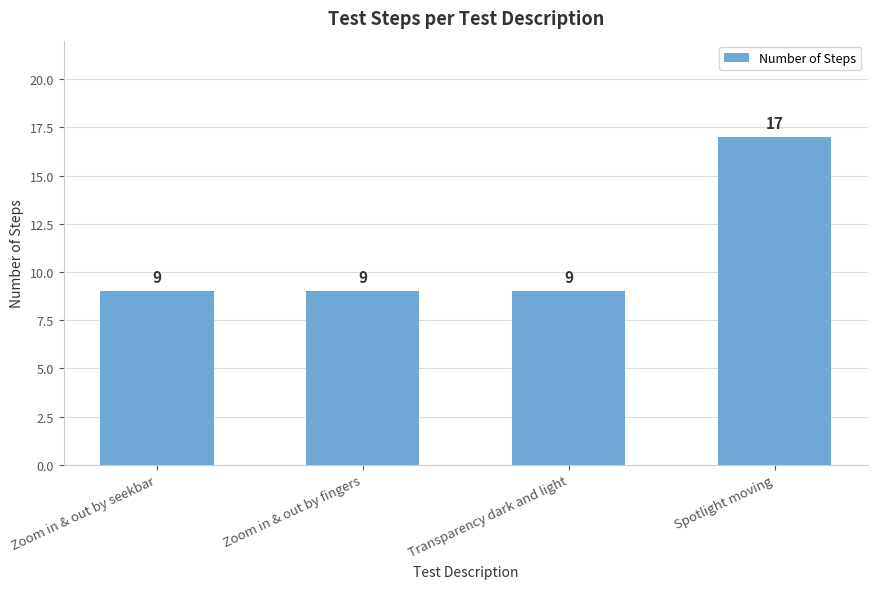

Which has a higher value, Zoom in & out by seekbar or Spotlight moving?

Spotlight moving